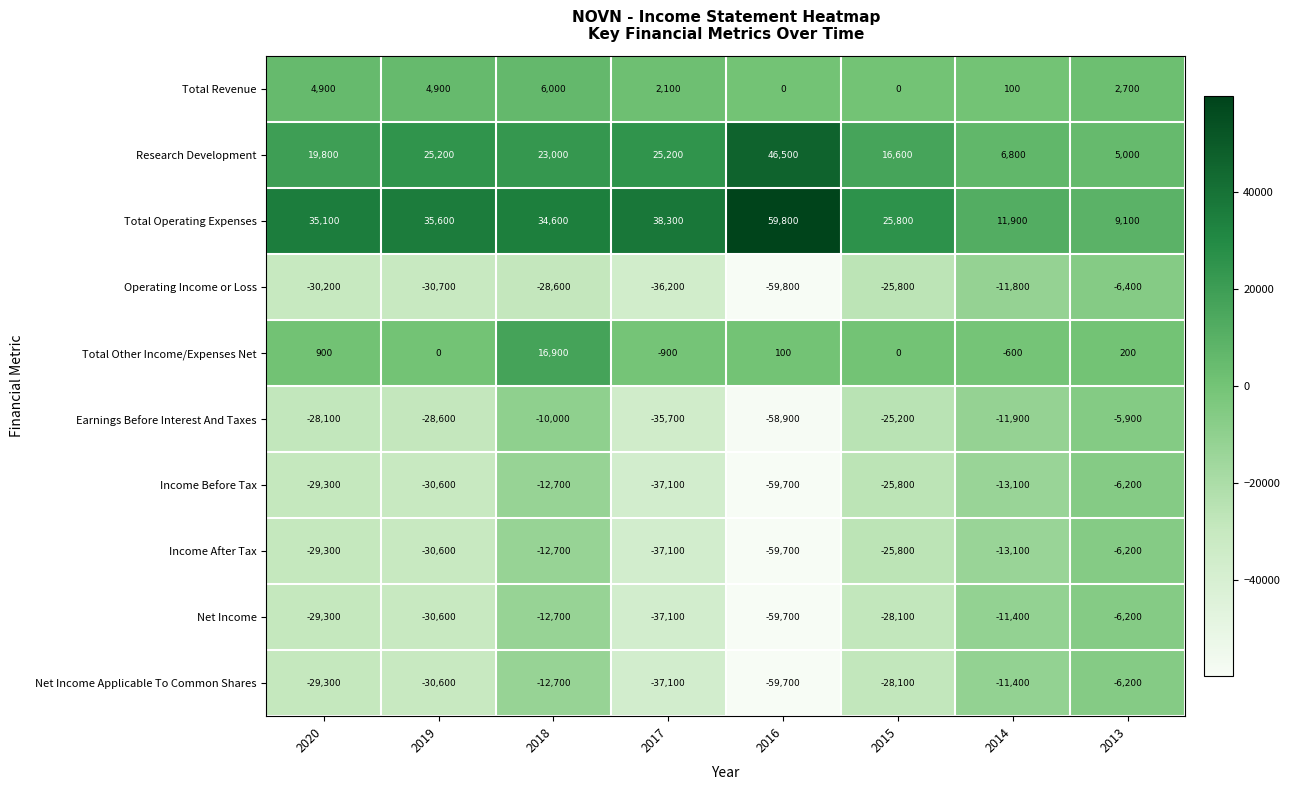

At which category is the sum across all series the highest?

2018